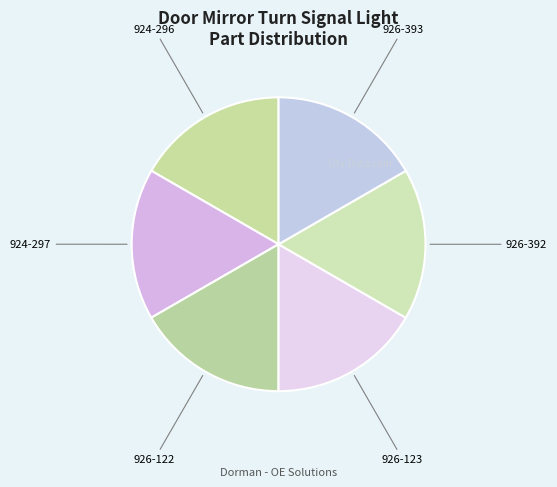

Does 926-122 represent more than half of the total?

No